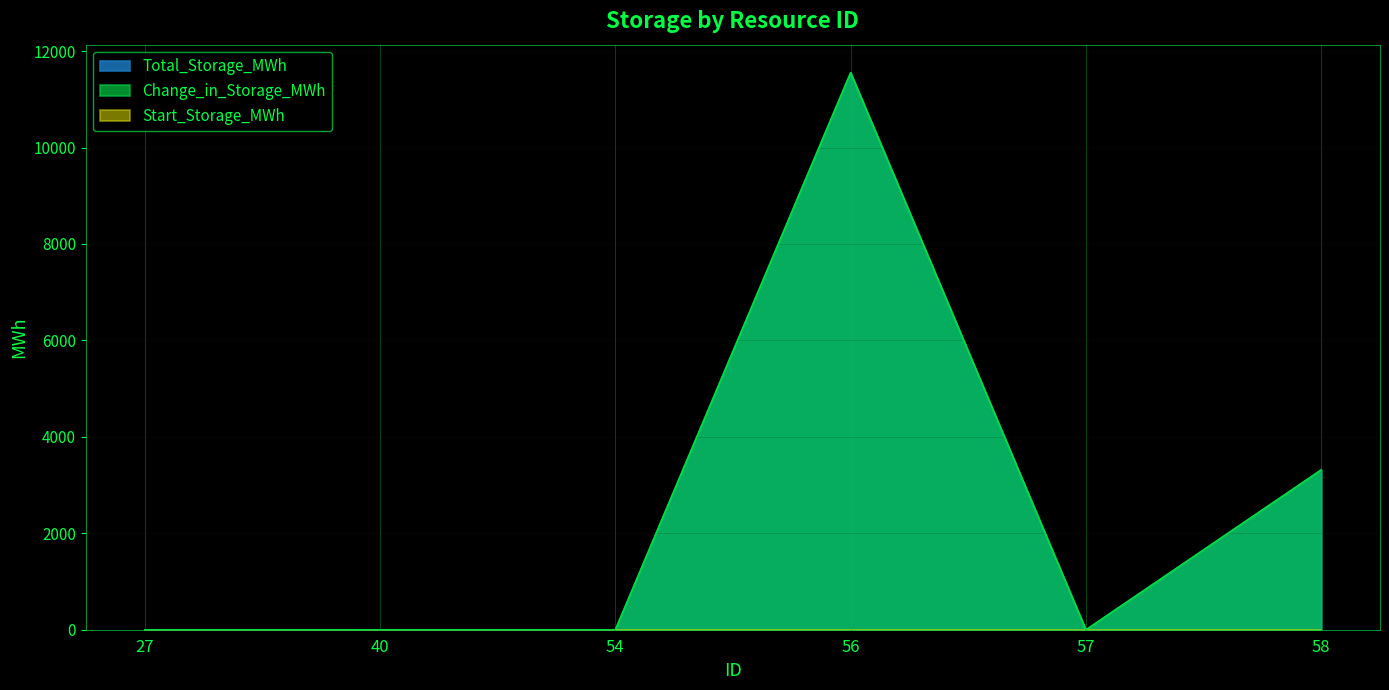

True or false: Total_Storage_MWh and Change_in_Storage_MWh cross at least once.

False